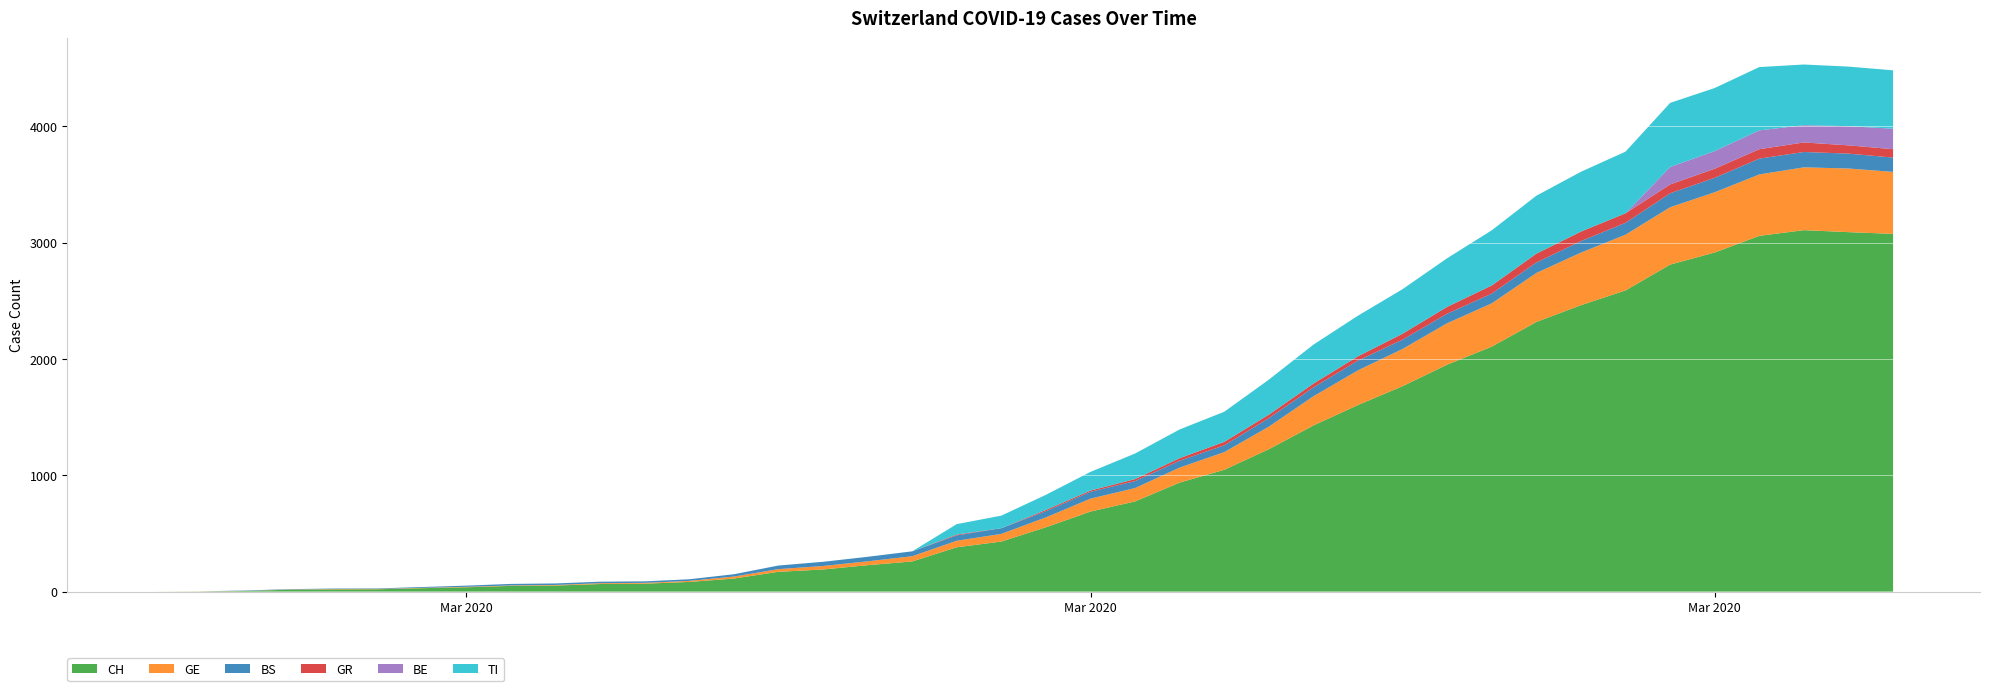

Reading left to right, transcribe all the data shown in this chart.

CH: 0	1	5	16	19	20	29	37	49	52	65	68	83	112	170	190	227	259	381	430	553	688	775	937	1047	1224	1428	1604	1766	1951	2106	2318	2462	2589	2811	2915	3058	3107	3090	3075
GE: 0	1	1	2	3	3	3	4	4	5	7	7	9	17	23	30	33	45	56	66	85	111	115	129	152	194	251	298	320	356	372	421	452	479	493	518	528	540	547	533
BS: 0	0	3	3	4	4	7	10	13	13	13	13	14	20	31	36	39	42	46	49	53	59	60	59	58	73	76	84	80	82	84	90	99	102	120	124	136	132	128	123
GR: 0	0	0	0	0	0	0	0	0	0	0	0	0	0	0	0	0	0	7	0	11	11	17	22	30	30	33	37	51	59	70	76	82	82	76	78	81	82	71	72
BE: 0	0	0	0	0	0	0	0	0	0	0	0	0	0	0	0	0	0	0	0	0	0	0	0	0	0	0	0	0	0	0	0	0	0	150	152	162	148	165	176
TI: 0	0	0	0	0	0	0	0	0	0	0	0	0	0	0	0	0	0	90	108	130	160	220	247	259	301	335	349	383	418	474	498	514	530	551	542	544	522	512	502